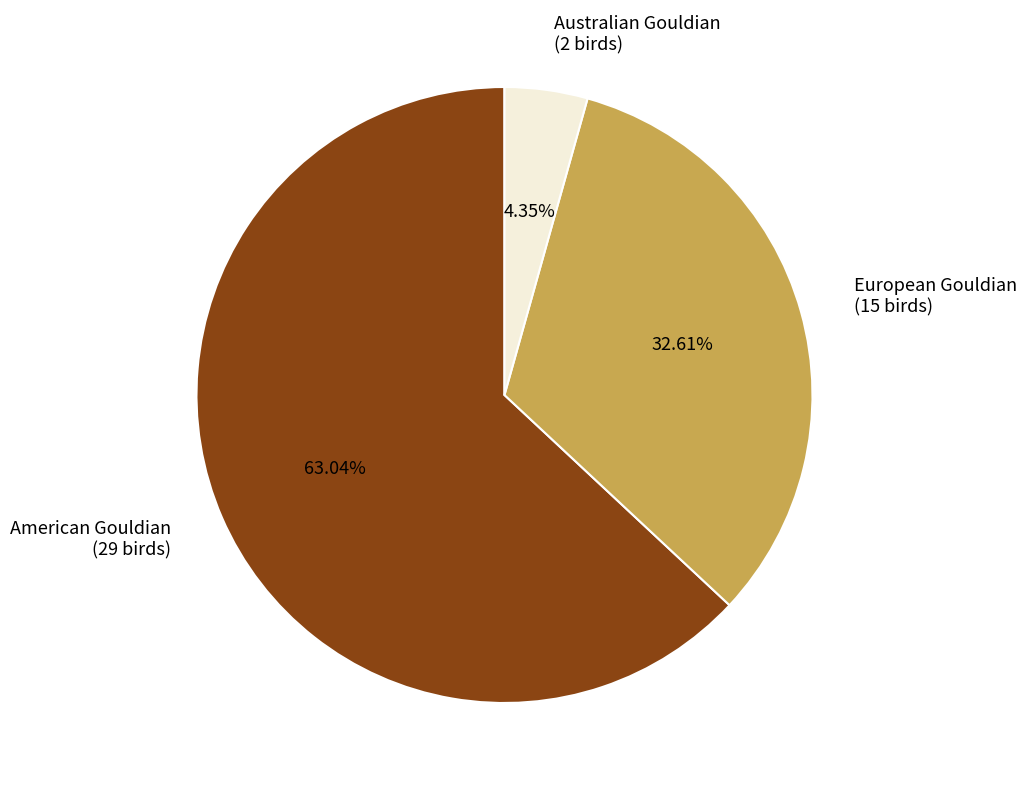

The Australian Gouldian slice represents 12% of the pie. True or false?

False